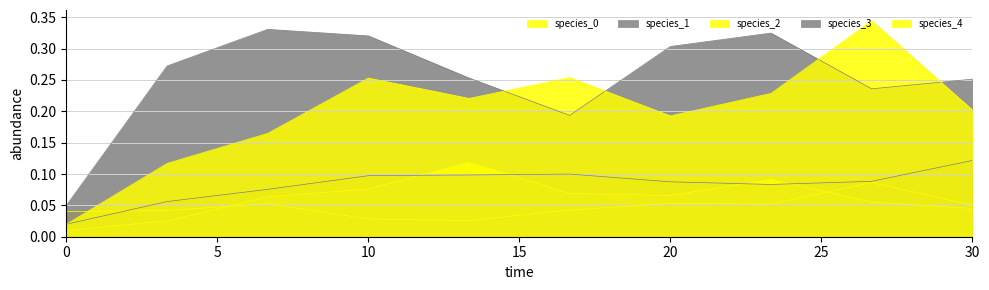

True or false: species_2 and species_4 cross at least once.

False